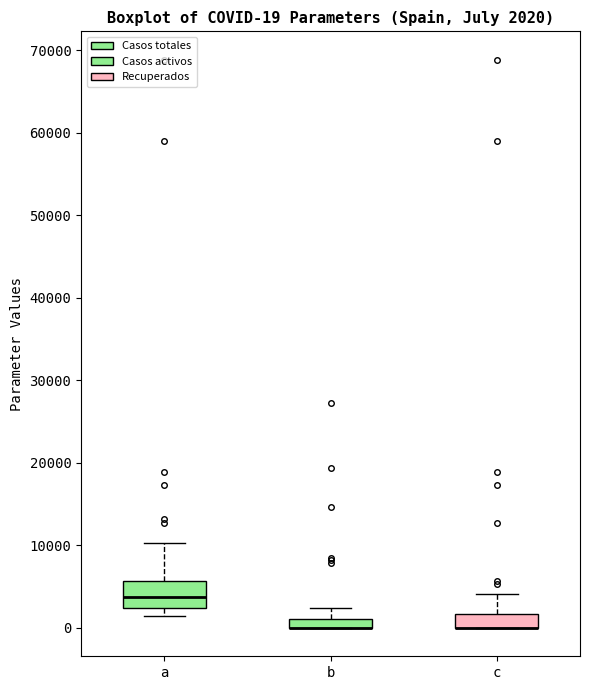

Which box is the tallest, from its lower edge to its upper edge?

a